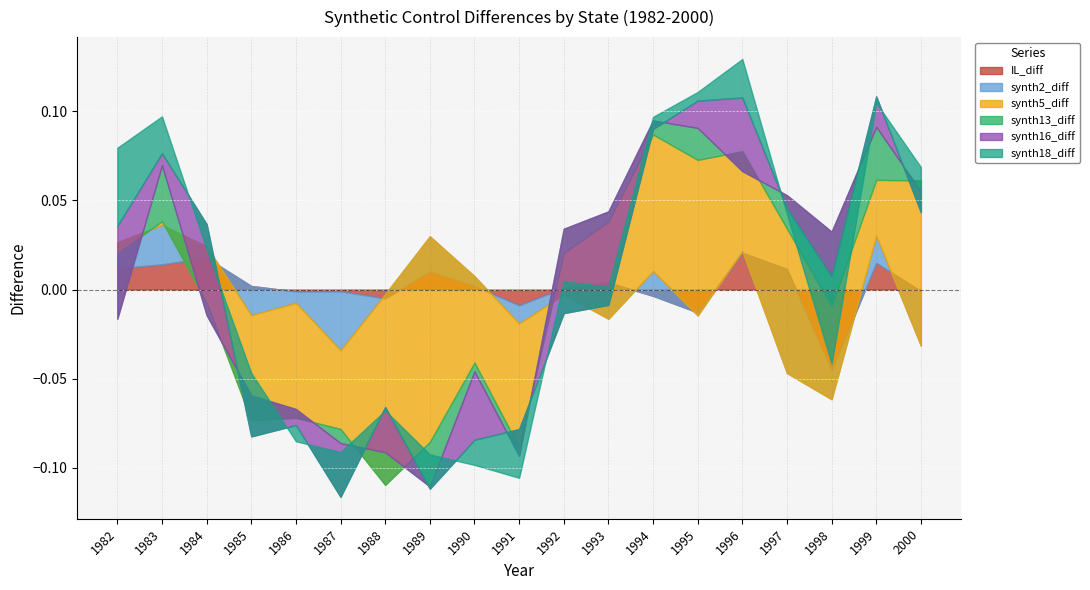

At which category does IL_diff reach its first local valley?

1986